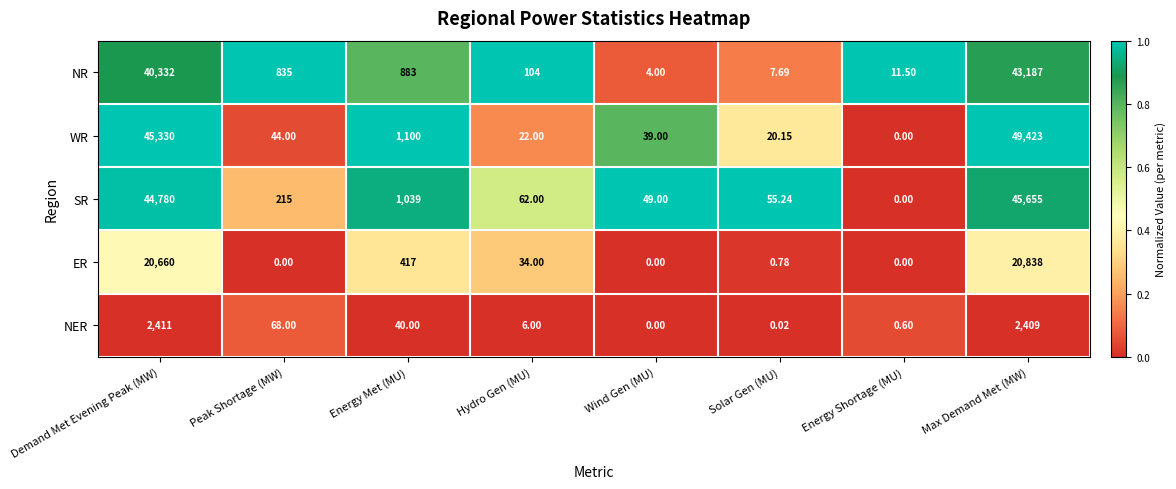

What is the difference between the highest and lowest values at Solar Gen (MU)?

55.2